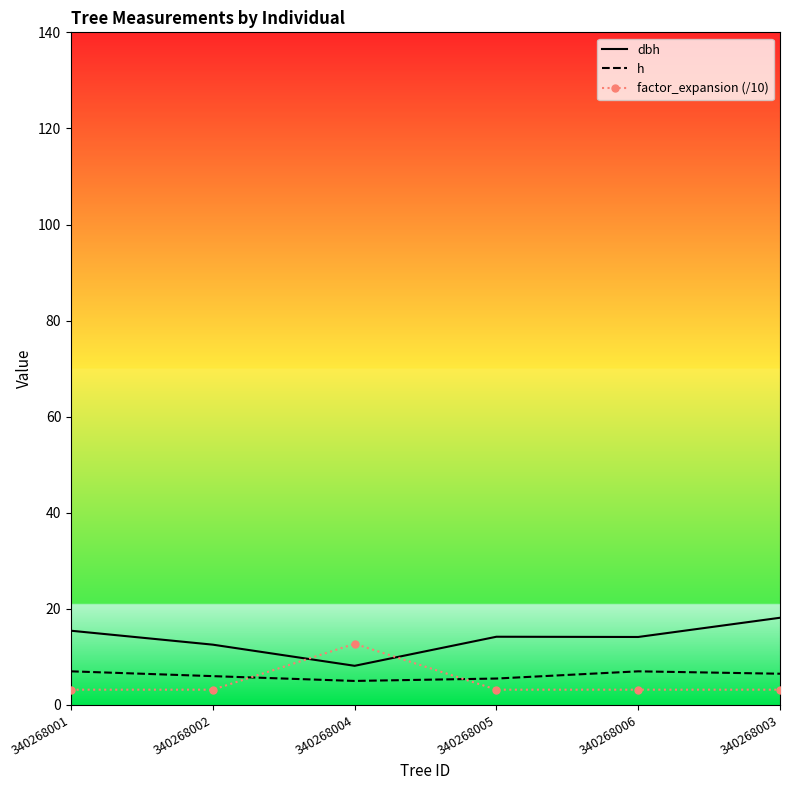

What is the lowest value of the factor_expansion (/10) series?

3.2